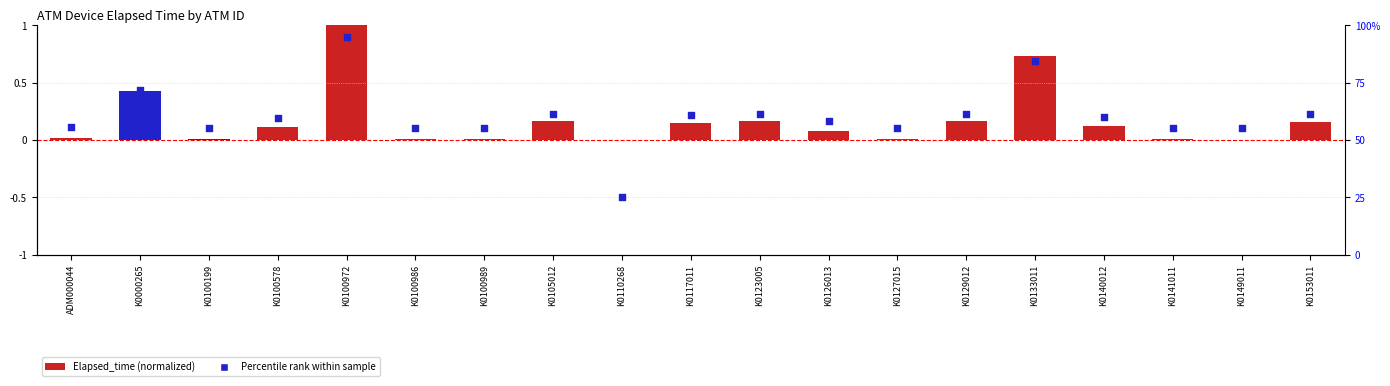

What is the change in value from K0133011 to K0149011?

-0.6